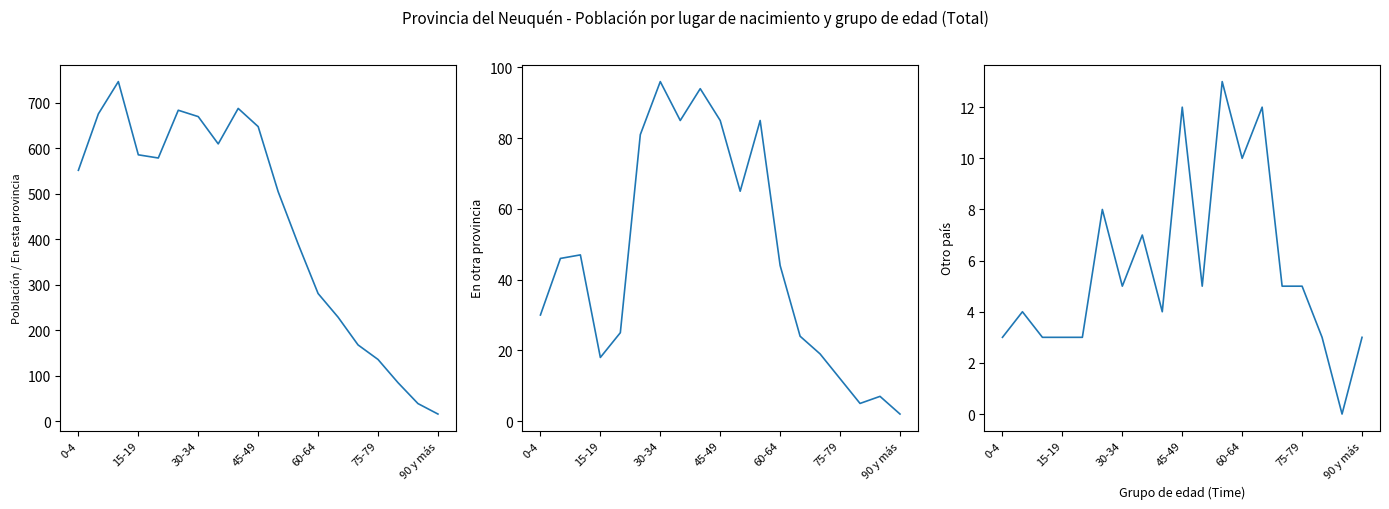

What are all the series names shown in the legend?

En esta provincia, En otra provincia, Otro país